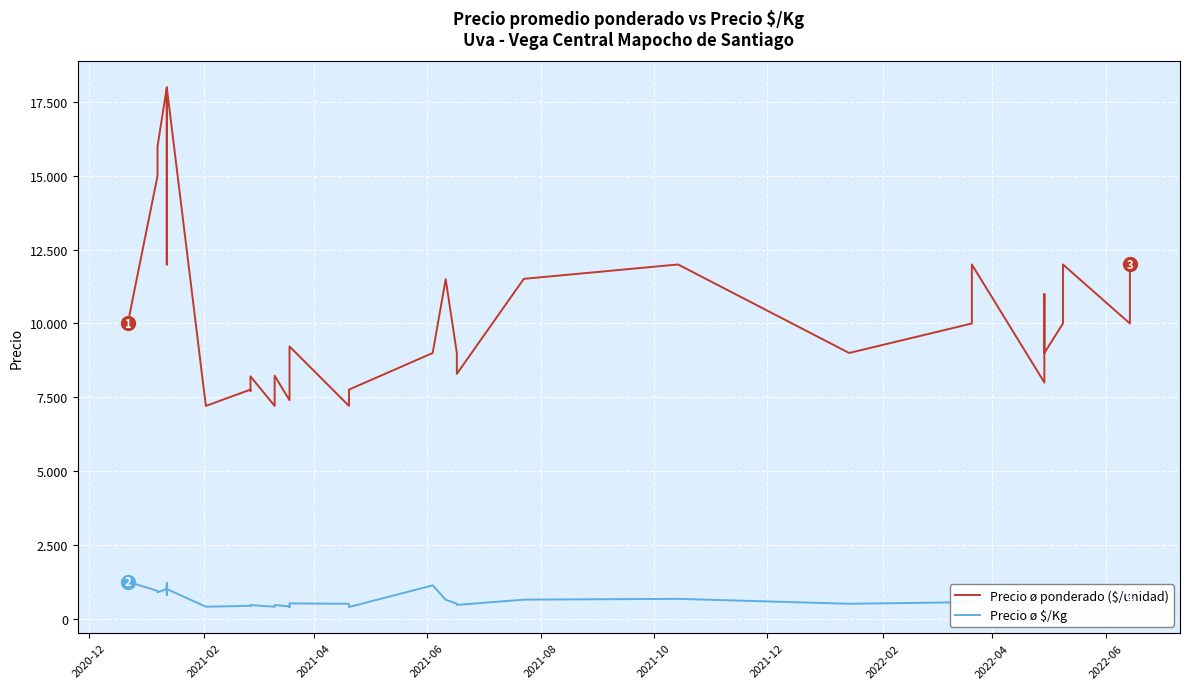

Is the value of Precio ø $/Kg at 12 greater than the value of Precio ø ponderado ($/unidad) at 2021-02?

No